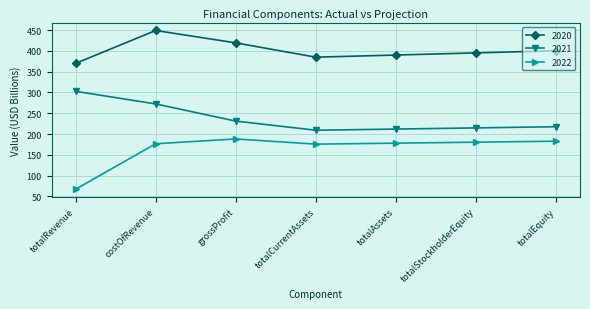

The 2021 series shows 214.8 at totalStockholderEquity. True or false?

True